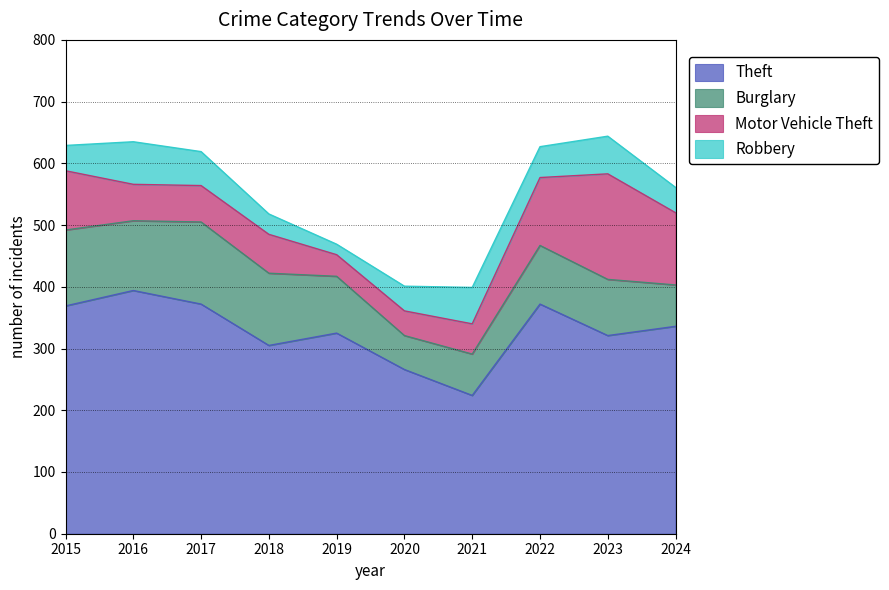

At which label does Theft first exceed 336?

2015